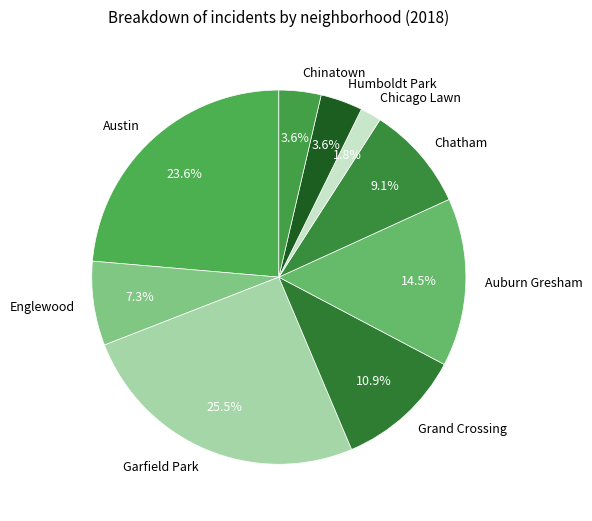

Does any single category account for the majority?

No